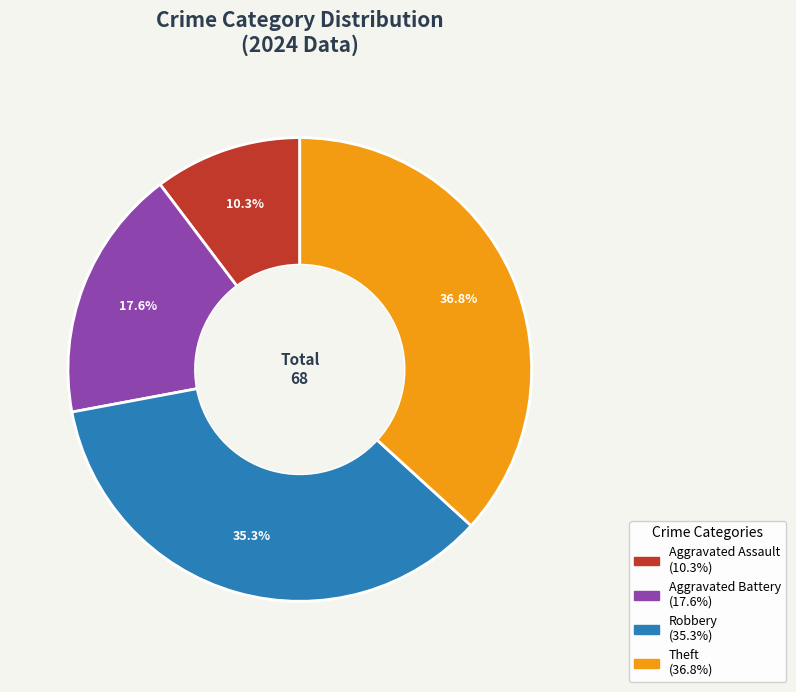

To the nearest percent, what is the average slice percentage?

25%